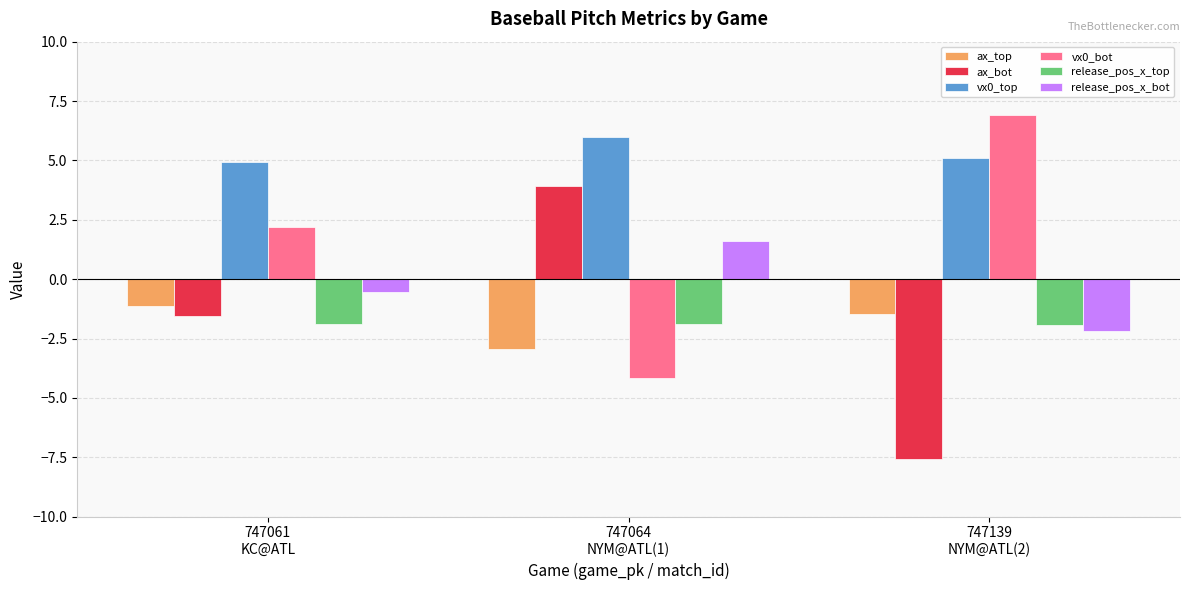

The vx0_top series shows 5.1 at 747139
NYM@ATL(2). True or false?

True